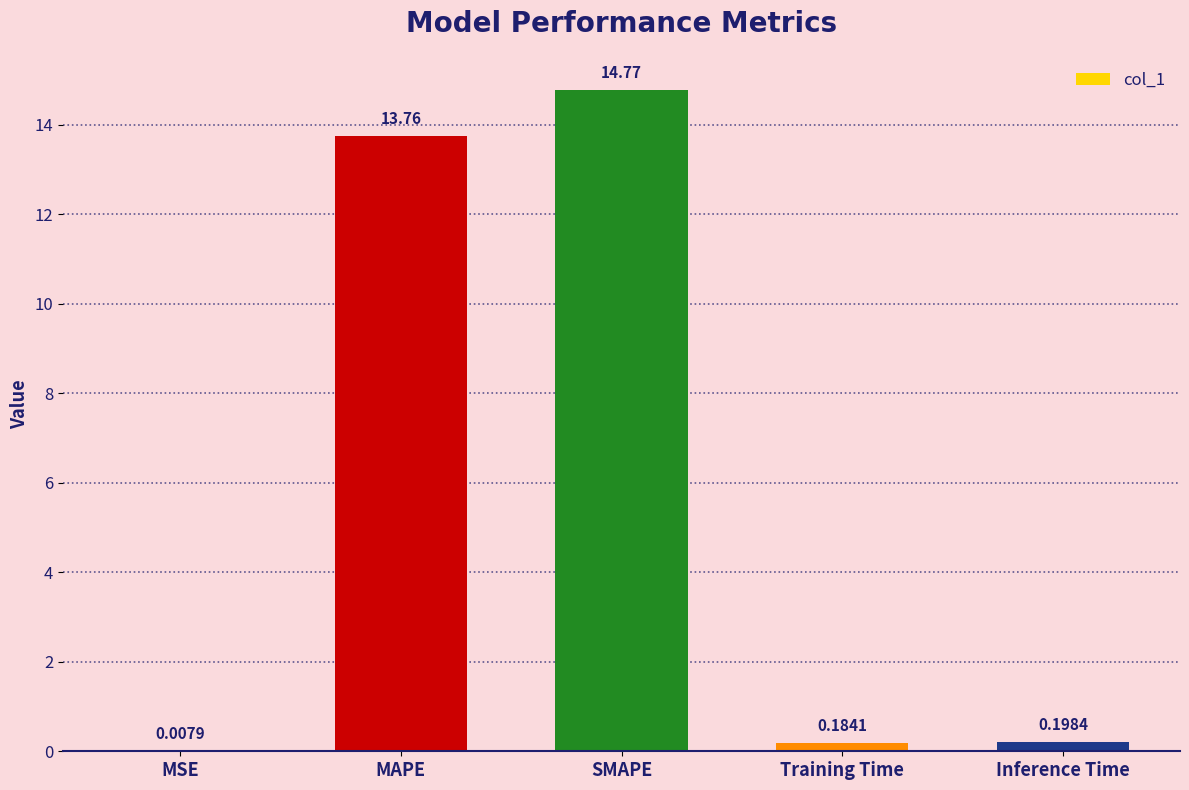

What is the average value?

5.8